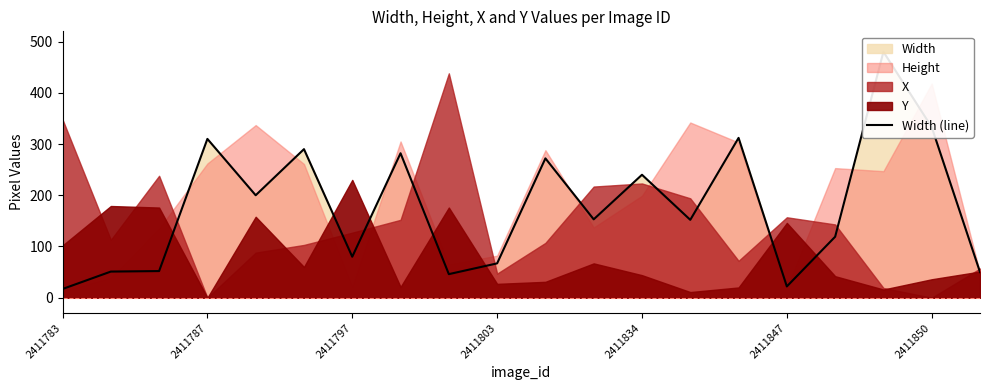

What is the smallest value displayed?

17